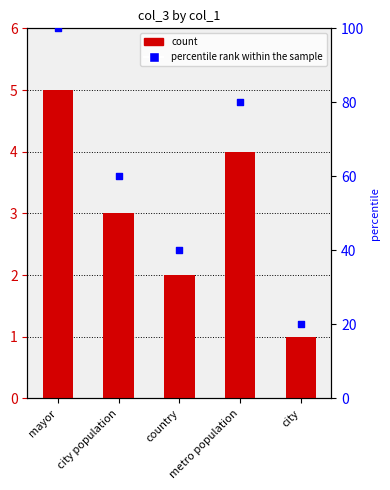

Which series has the widest spread of Y values?

percentile rank within the sample